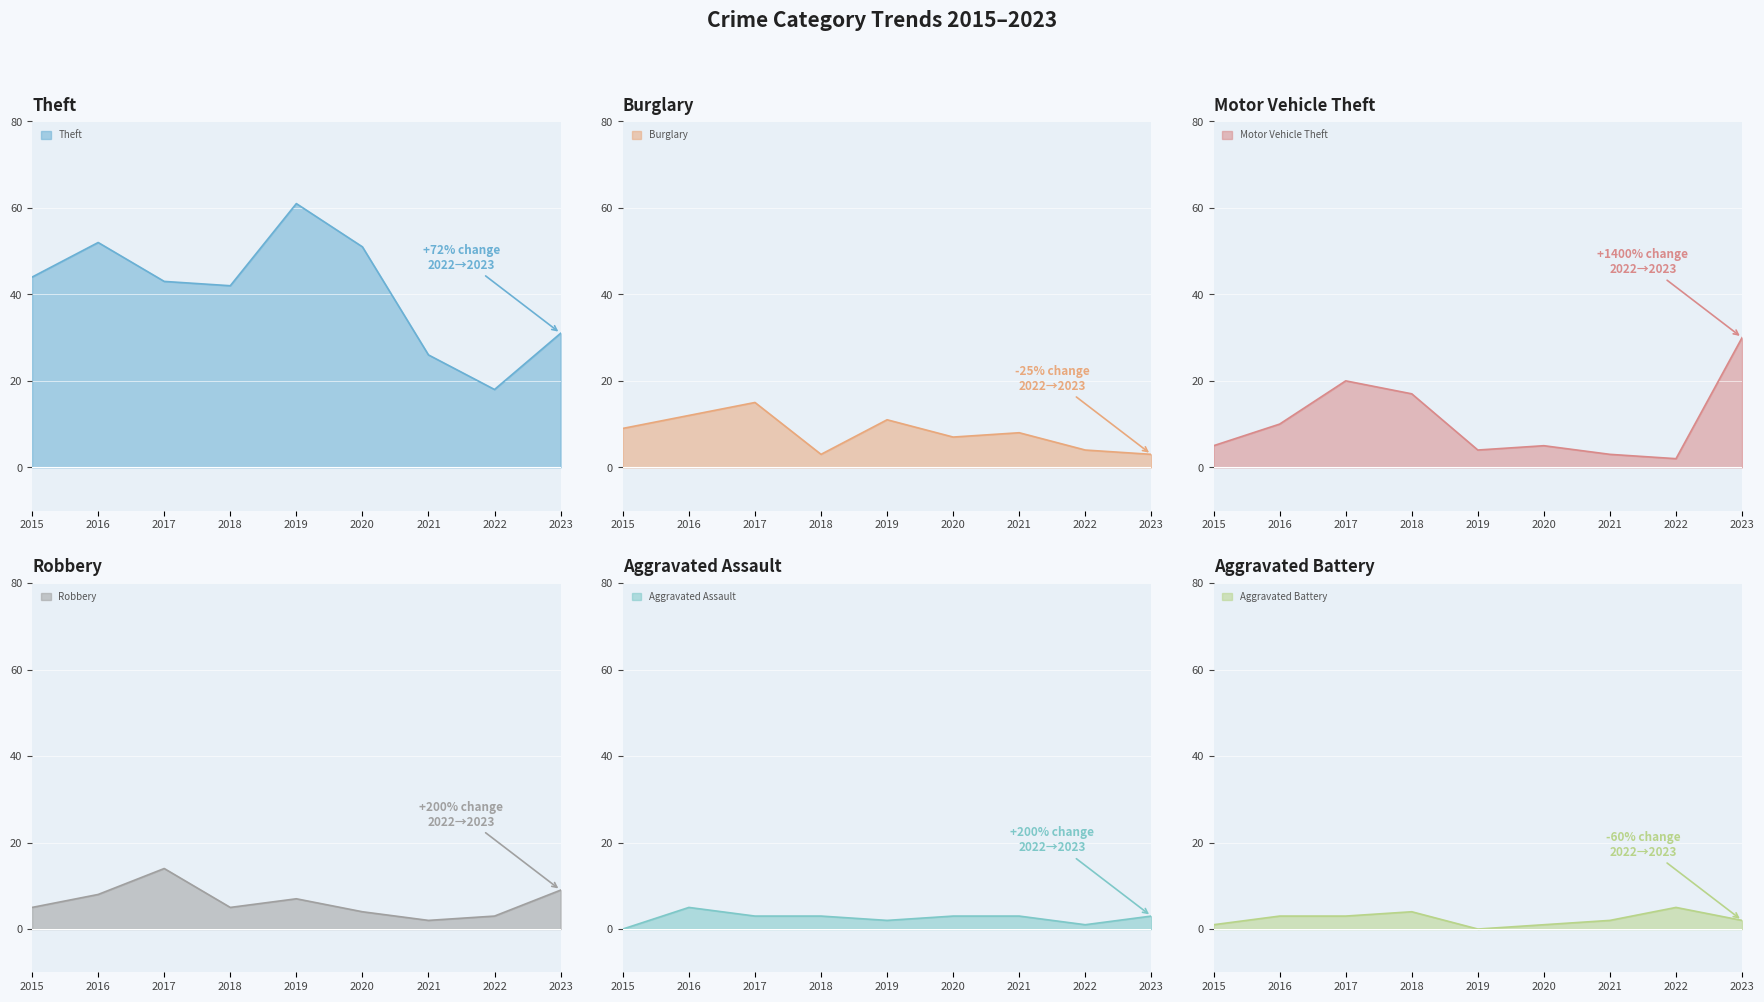

Is the value of Theft at 2021 greater than the value of Burglary at 2018?

Yes